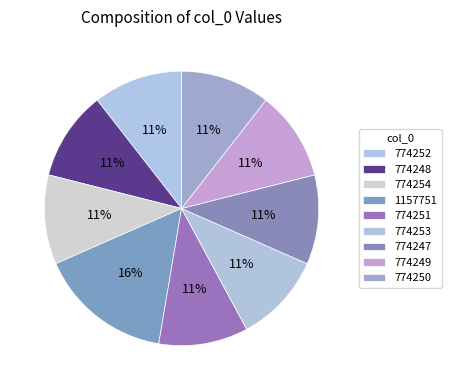

Is there a majority slice in this chart?

No